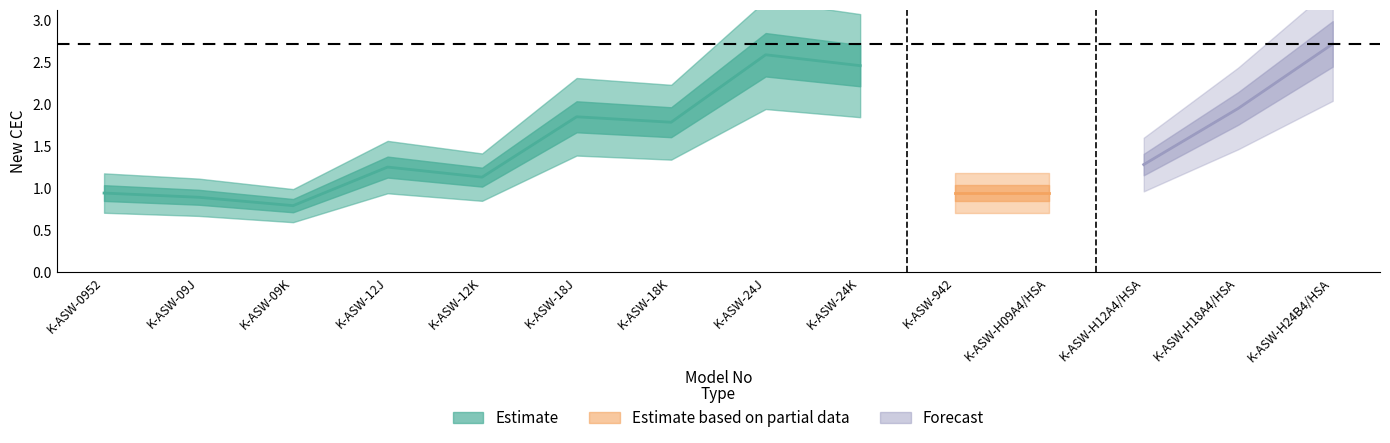

List the labels in order of value, smallest first.

K-ASW-09K, K-ASW-09J, K-ASW-0952, K-ASW-942, K-ASW-H09A4/HSA, K-ASW-12K, K-ASW-12J, K-ASW-H12A4/HSA, K-ASW-18K, K-ASW-18J, K-ASW-H18A4/HSA, K-ASW-24K, K-ASW-24J, K-ASW-H24B4/HSA